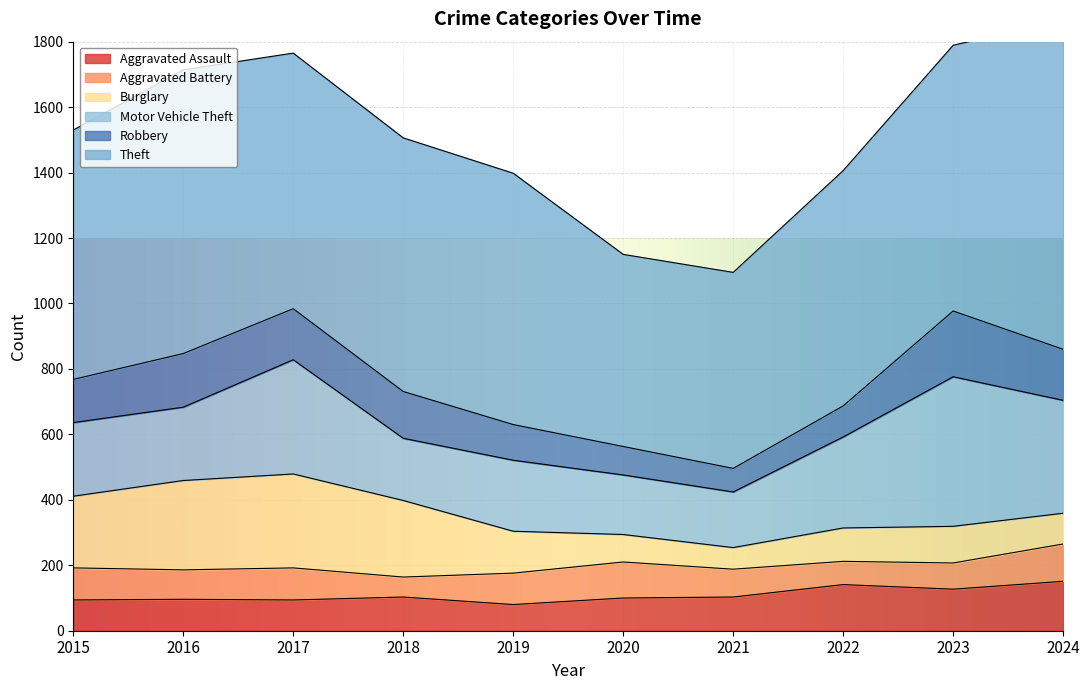

Rank the series at 2024 from lowest to highest value.

Burglary, Aggravated Battery, Aggravated Assault, Robbery, Motor Vehicle Theft, Theft